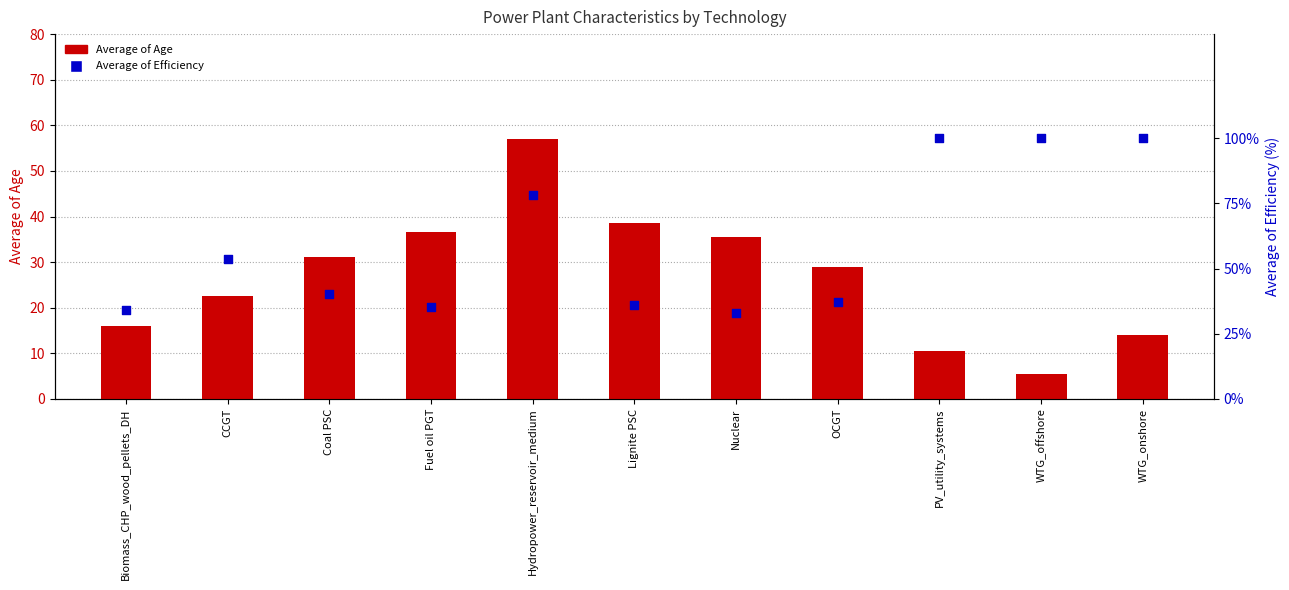

Which series contains the lowest Y value?

Average of Age